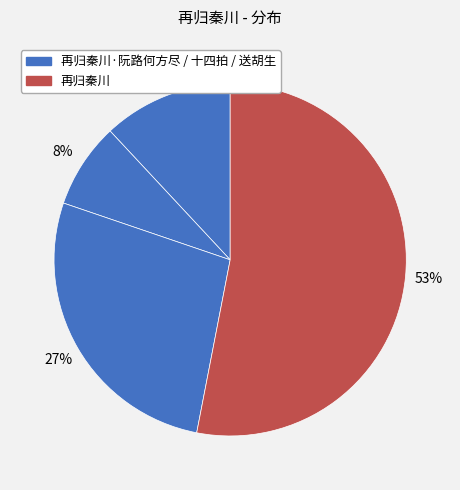

Count the number of slices in the pie.

4